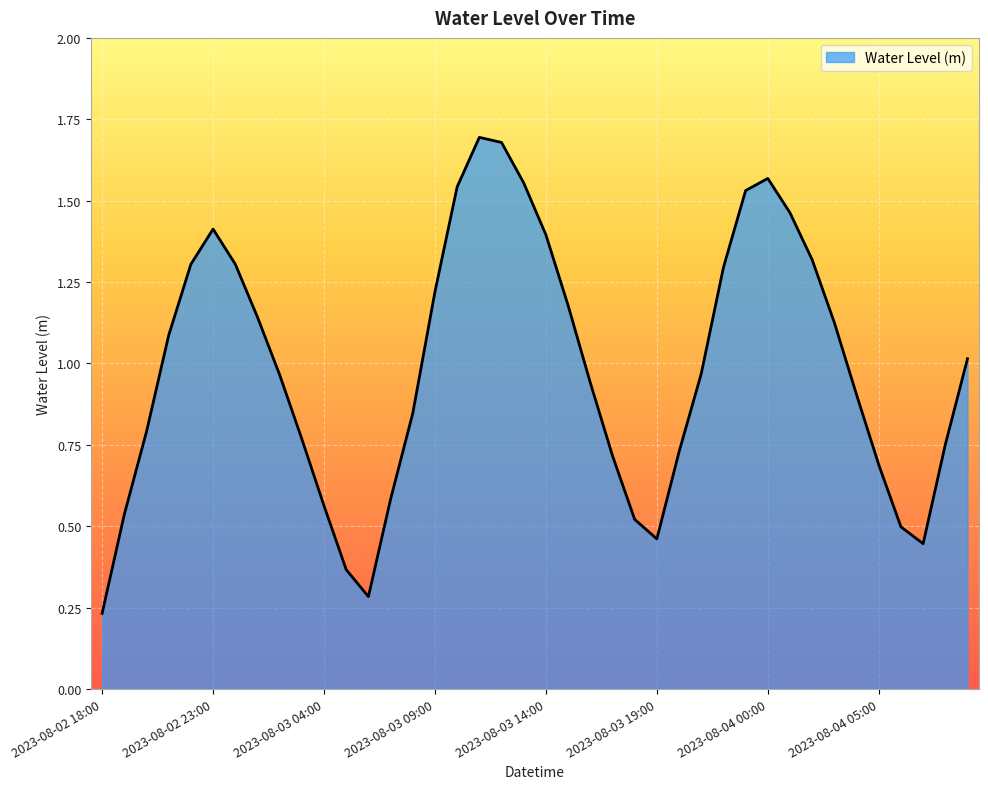

Does the chart display data point markers on the line(s)?

No